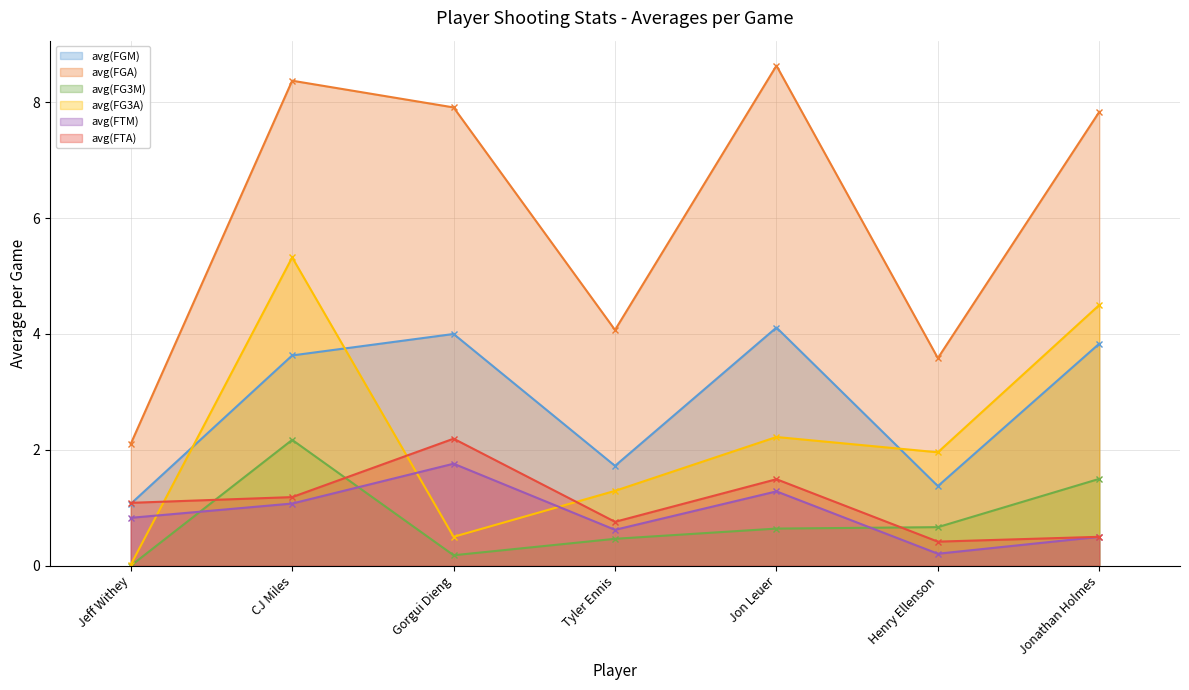

How many interior local valleys does the avg(FTM) series have?

2